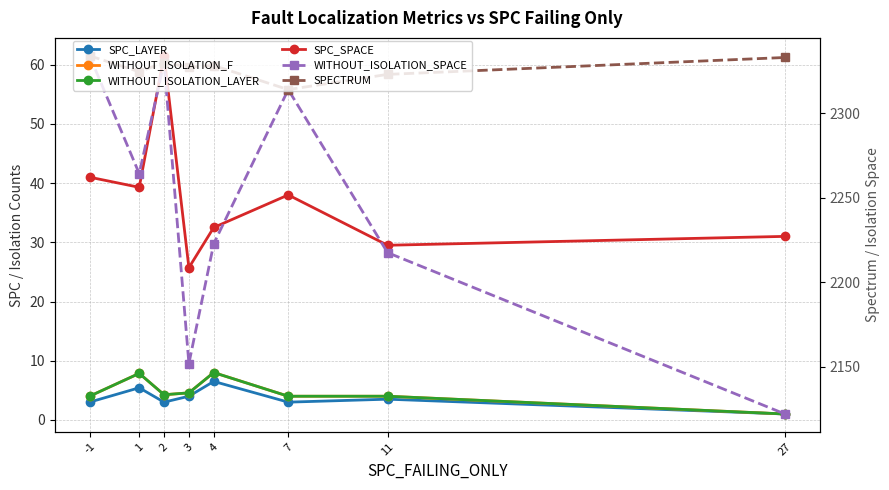

Reading right to left, list all the values displayed in this chart.

SPC_LAYER: 1.0	3.5	3.0	6.5	4.0	3.0	5.4	3.0
WITHOUT_ISOLATION_F: 1.0	4.0	4.0	8.0	4.6	4.2	7.9	4.0
WITHOUT_ISOLATION_LAYER: 1.0	4.0	4.0	8.0	4.6	4.2	7.9	4.0
SPC_SPACE: 31.0	29.5	38.0	32.5	25.7	61.5	39.3	41.0
WITHOUT_ISOLATION_SPACE: 2122.0	2217.5	2314.0	2222.8	2151.9	2330.0	2264.3	2334.0
SPECTRUM: 2333.0	2323.0	2314.0	2328.2	2327.3	2330.0	2324.6	2334.0